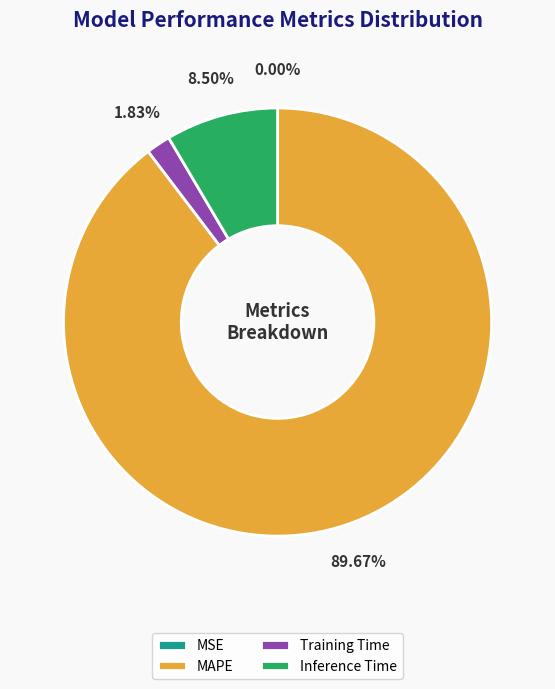

What is the ratio of the value at Inference Time to the value at Training Time?

4.6